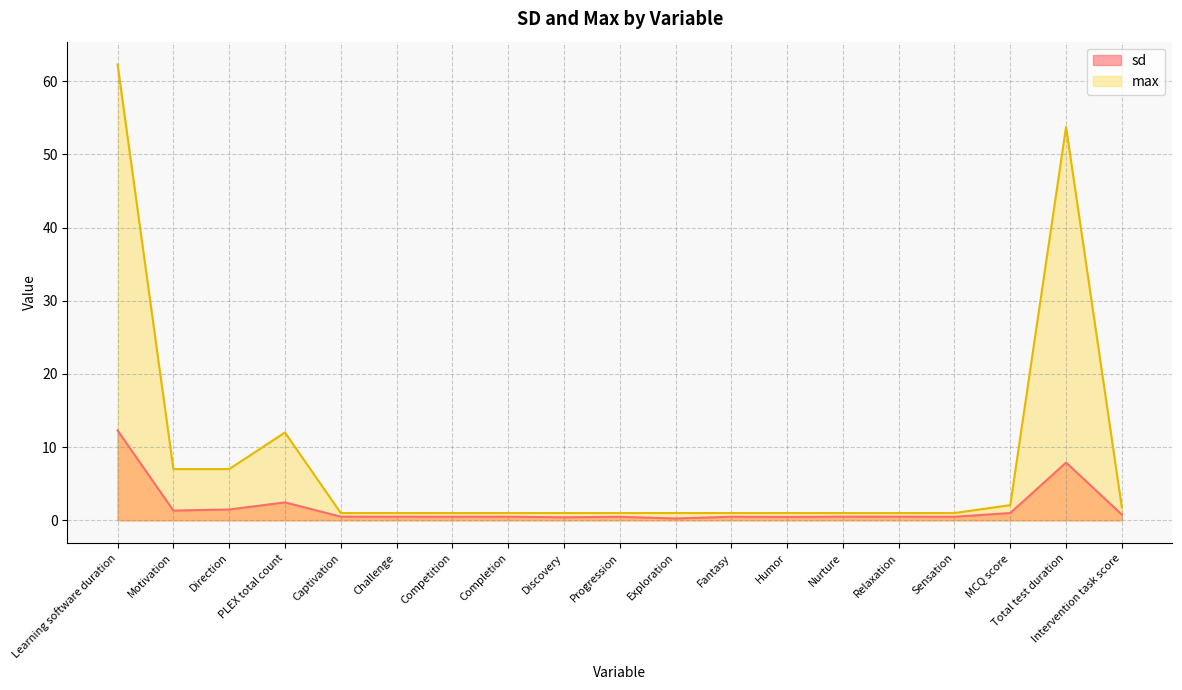

Does the chart display data point markers on the line(s)?

No